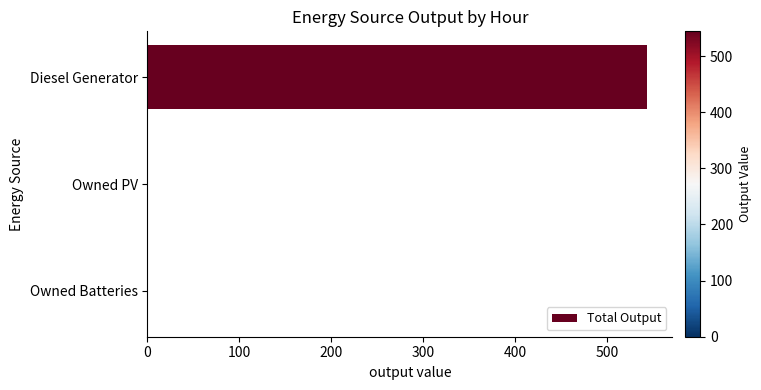

What is the sum of all values?

544